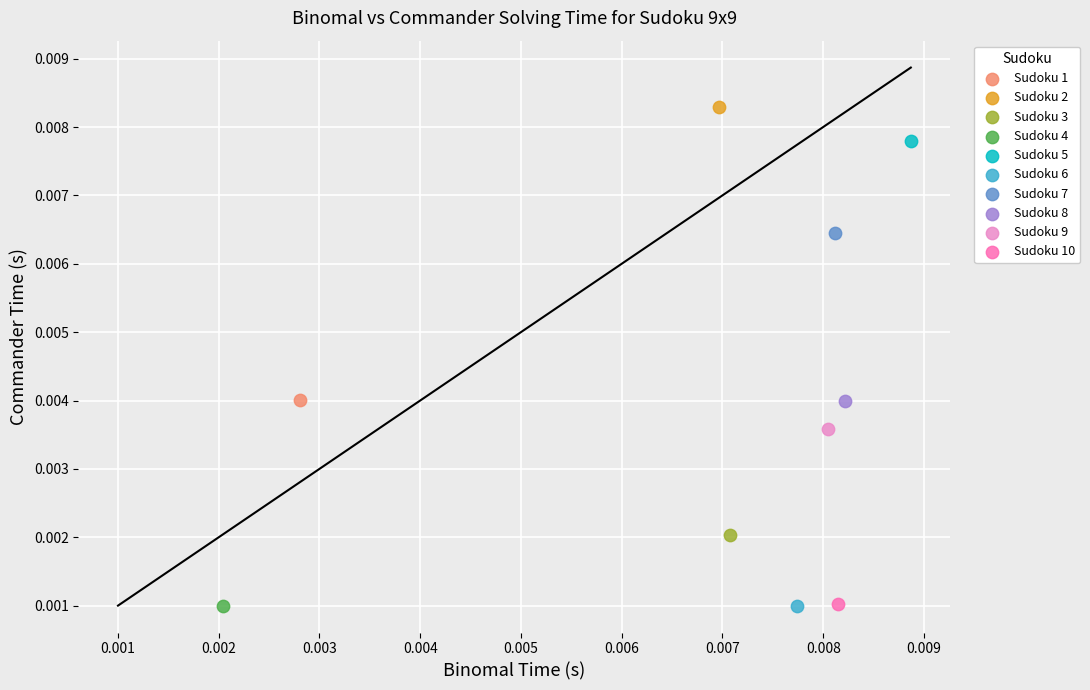

What are all the series names shown in the legend?

Sudoku 1, Sudoku 2, Sudoku 3, Sudoku 4, Sudoku 5, Sudoku 6, Sudoku 7, Sudoku 8, Sudoku 9, Sudoku 10